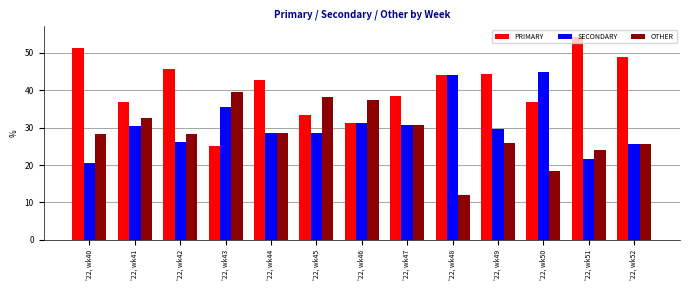

What is the value of the PRIMARY bar at the 4th from the left?

25.0